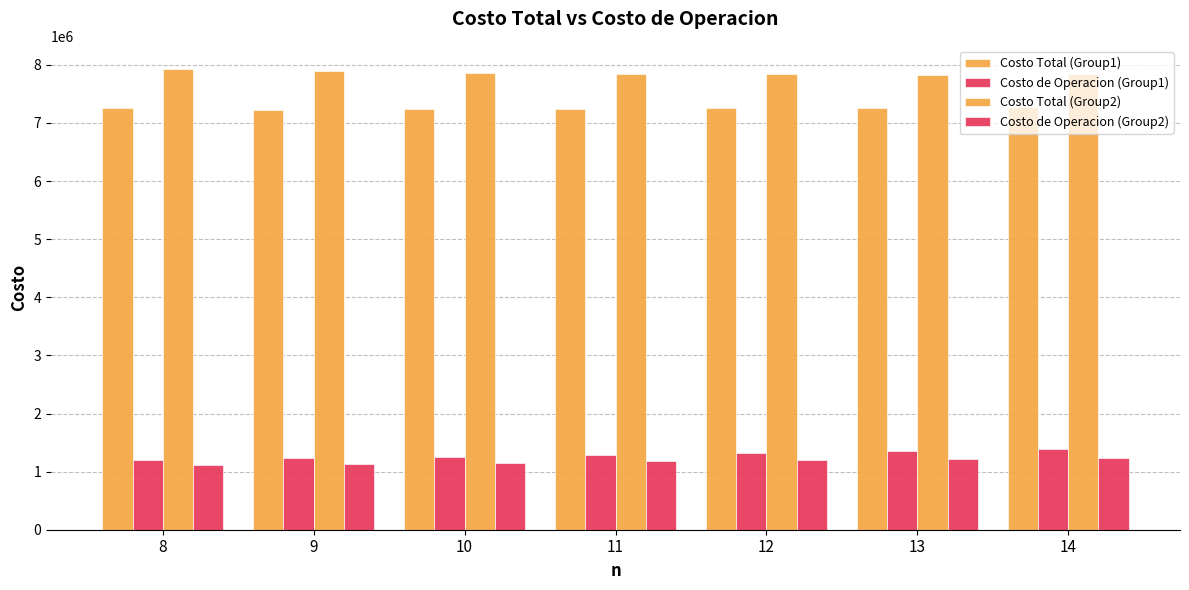

Are the bars grouped side by side (vs. stacked)?

Yes